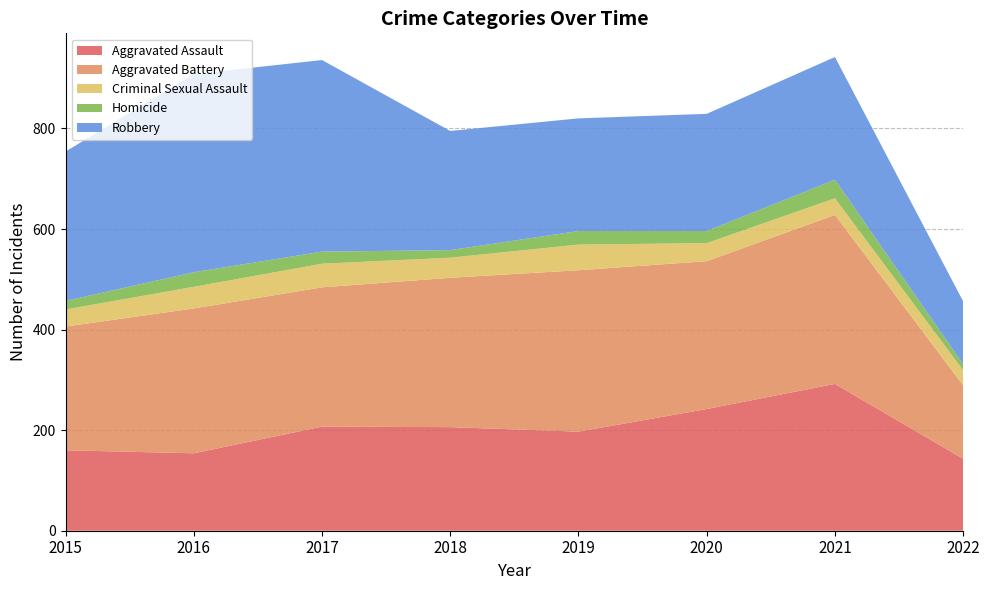

Reading right to left, transcribe all the data shown in this chart.

Aggravated Assault: 2022=143	2021=292	2020=242	2019=197	2018=206	2017=207	2016=154	2015=160
Aggravated Battery: 2022=146	2021=336	2020=294	2019=321	2018=297	2017=277	2016=288	2015=246
Criminal Sexual Assault: 2022=30	2021=33	2020=36	2019=51	2018=40	2017=47	2016=43	2015=34
Homicide: 2022=12	2021=37	2020=24	2019=27	2018=15	2017=24	2016=29	2015=17
Robbery: 2022=125	2021=244	2020=233	2019=224	2018=237	2017=381	2016=394	2015=297